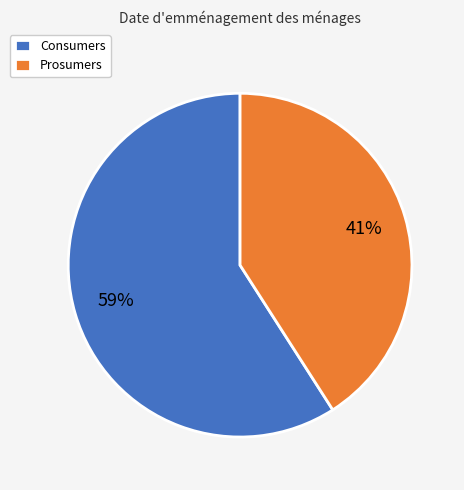

Which category has the biggest portion of the pie?

Consumers